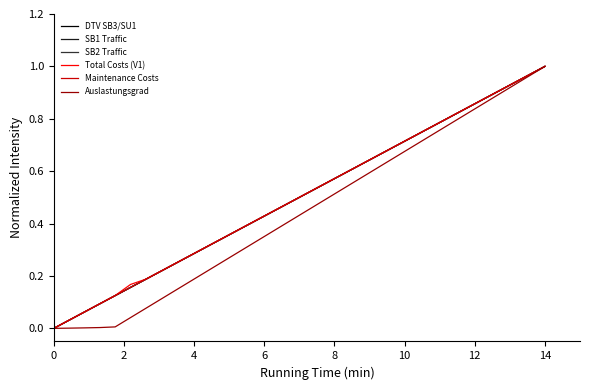

How many lines are shown in the chart?

6